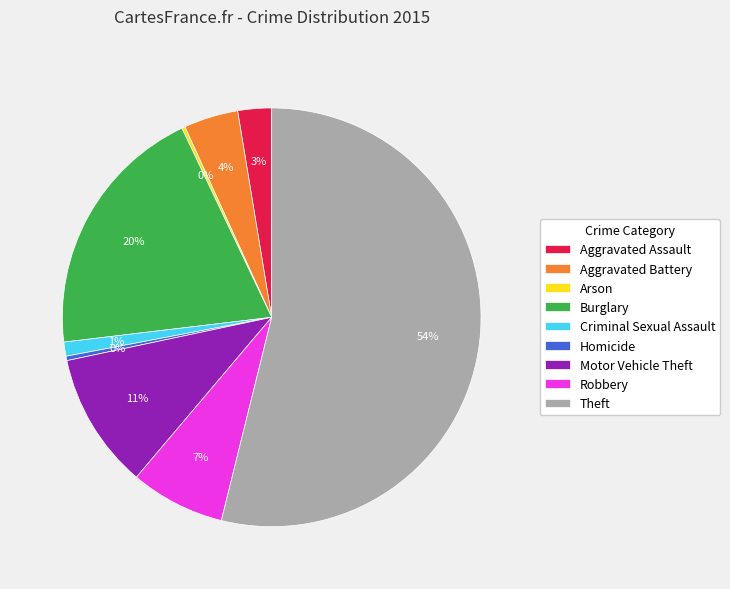

Does any single category account for the majority?

Yes